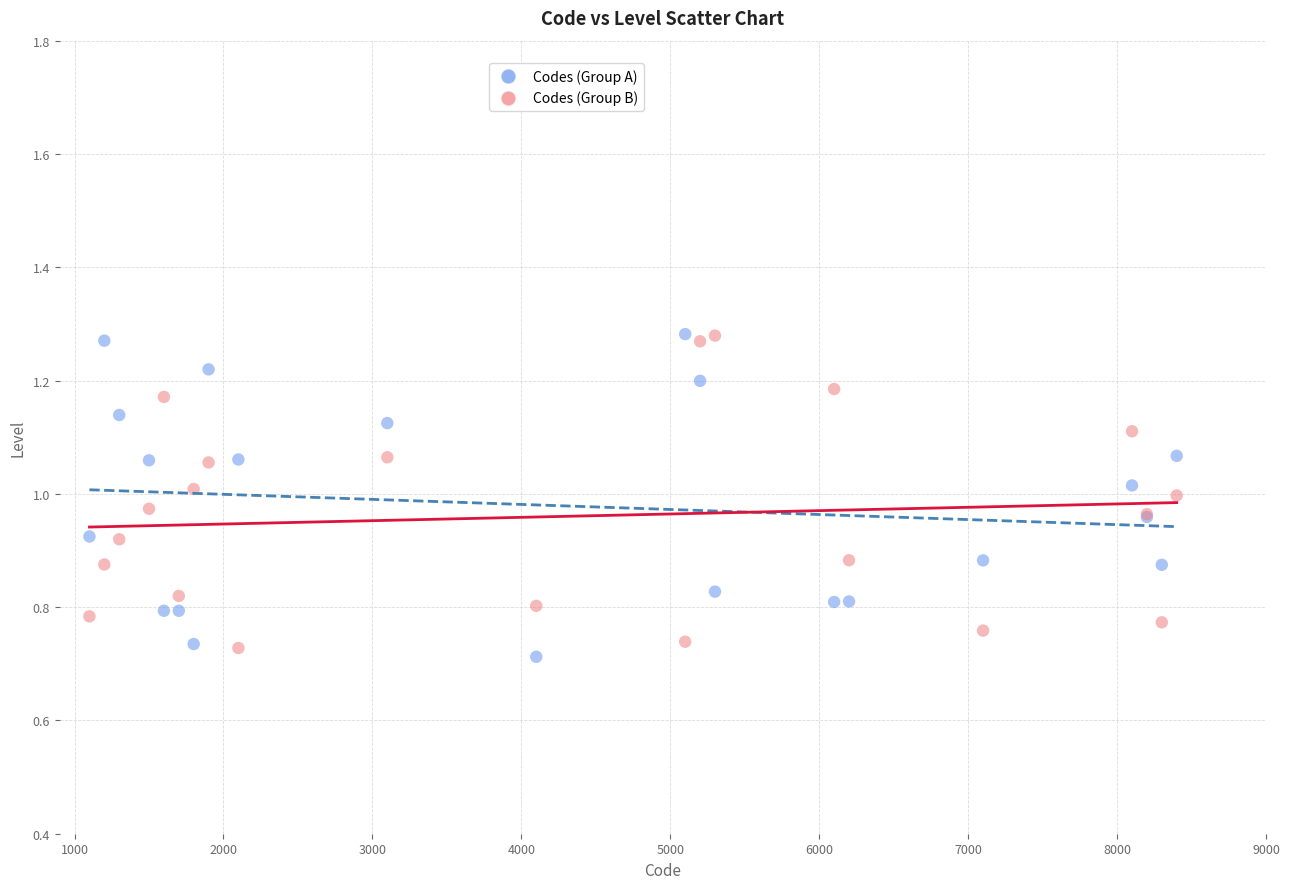

What is the X range (max minus min) for the scatter plot?

7300.0